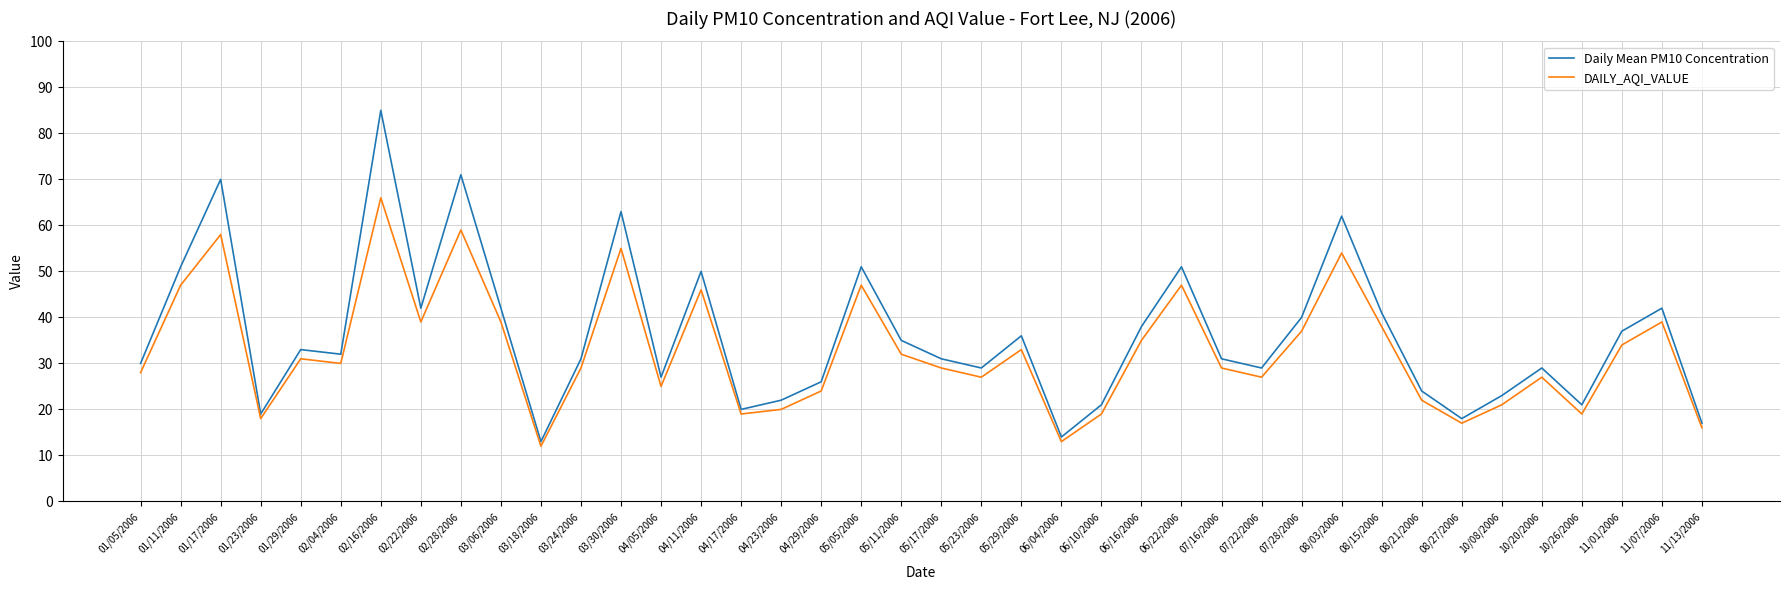

True or false: Daily Mean PM10 Concentration and DAILY_AQI_VALUE intersect in this chart.

False